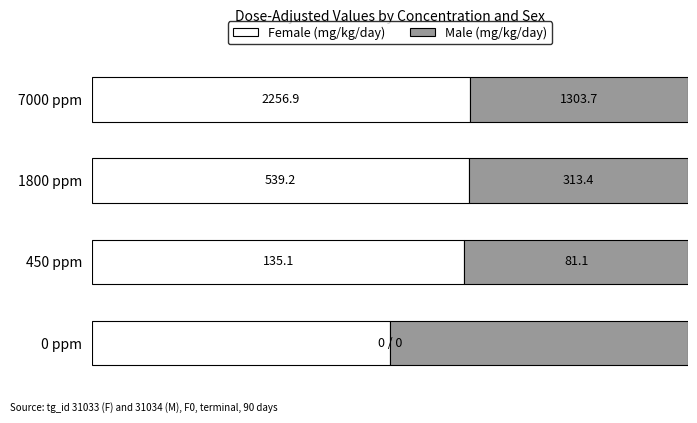

What are all the series names shown in the legend?

Female (mg/kg/day), Male (mg/kg/day)